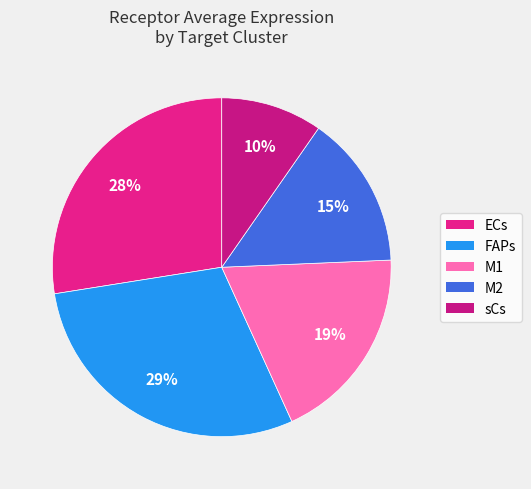

Count the number of slices in the pie.

5